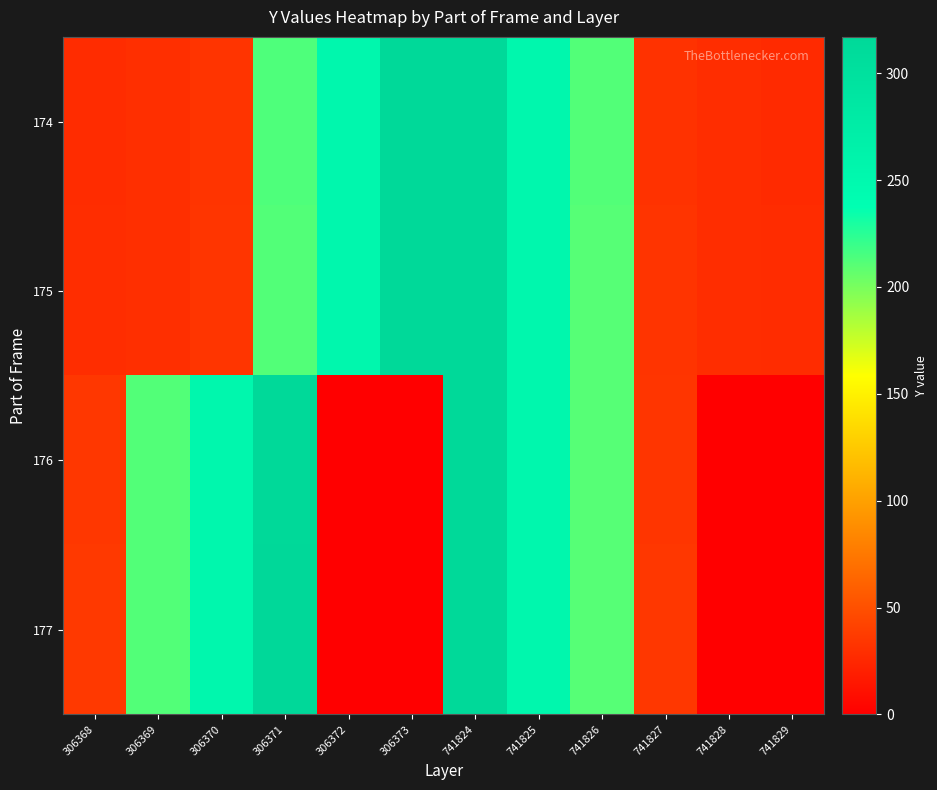

At which category does the chart reach its peak across all series?

306371